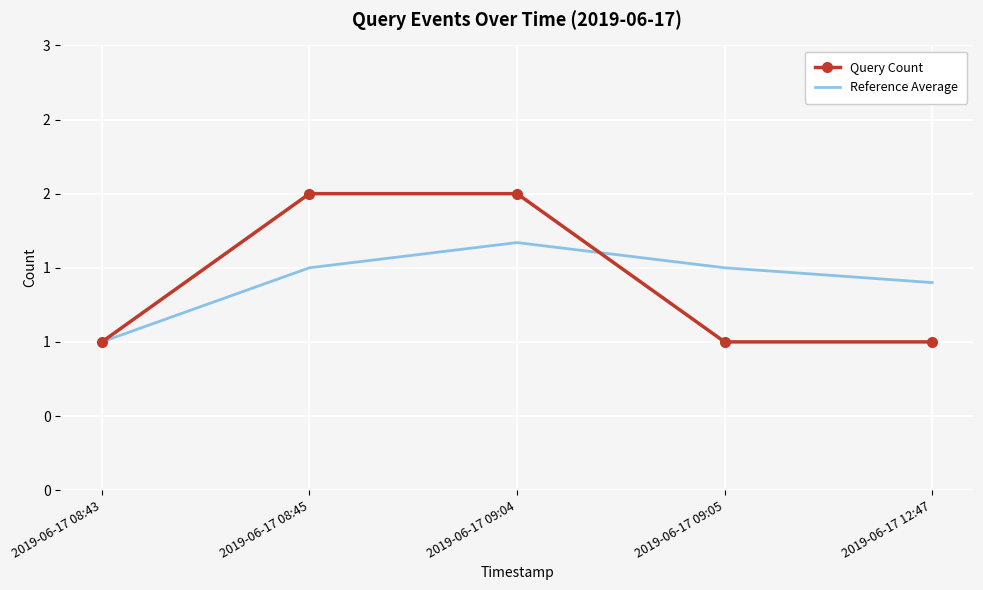

True or false: Reference Average has more than 1 points higher than both neighbors.

False